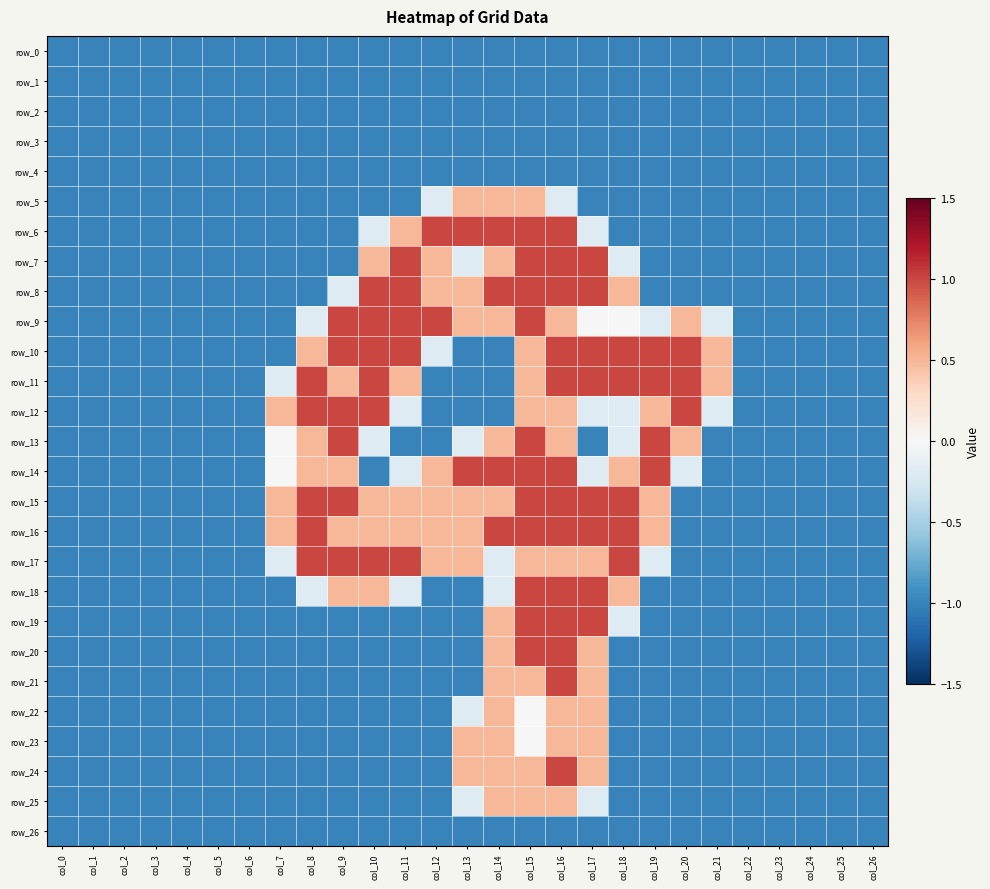

Which series has the largest total across all categories?

row_15